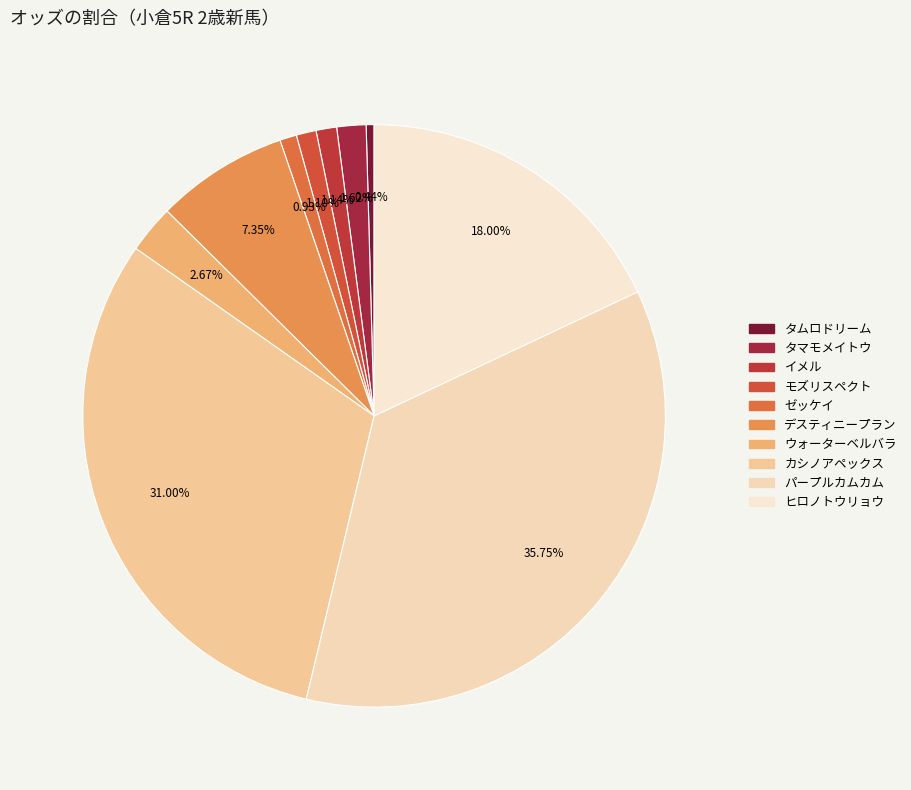

True or false: デスティニープラン accounts for 16% of the total.

False